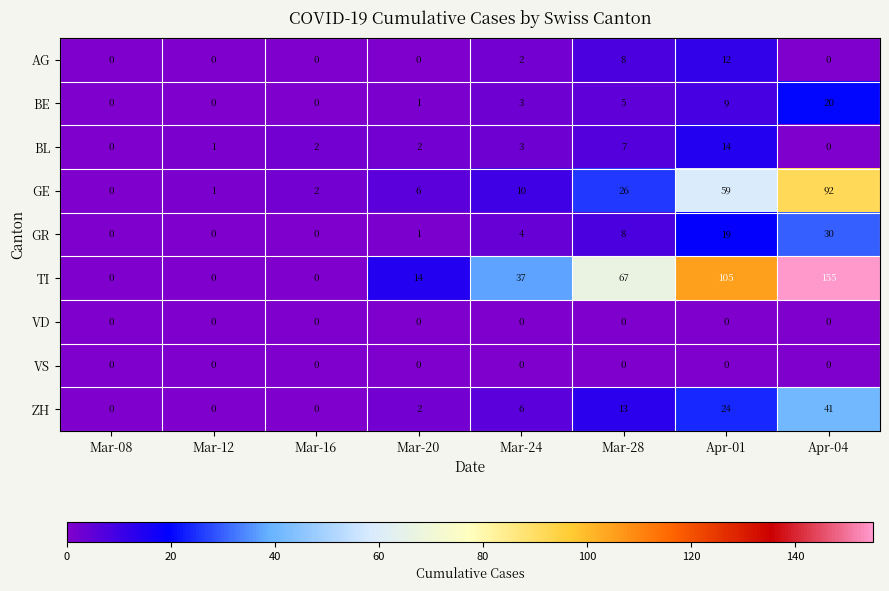

True or false: GR has a value of 1 at Mar-20.

True